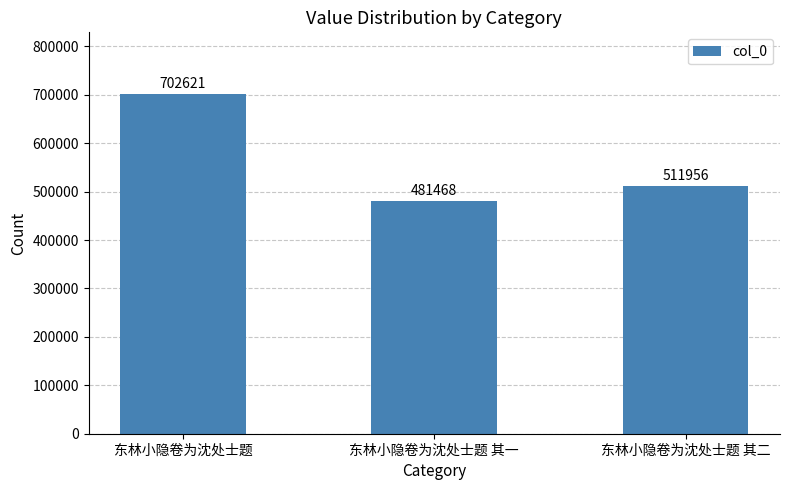

Reading right to left, transcribe all the data shown in this chart.

511956	481468	702621